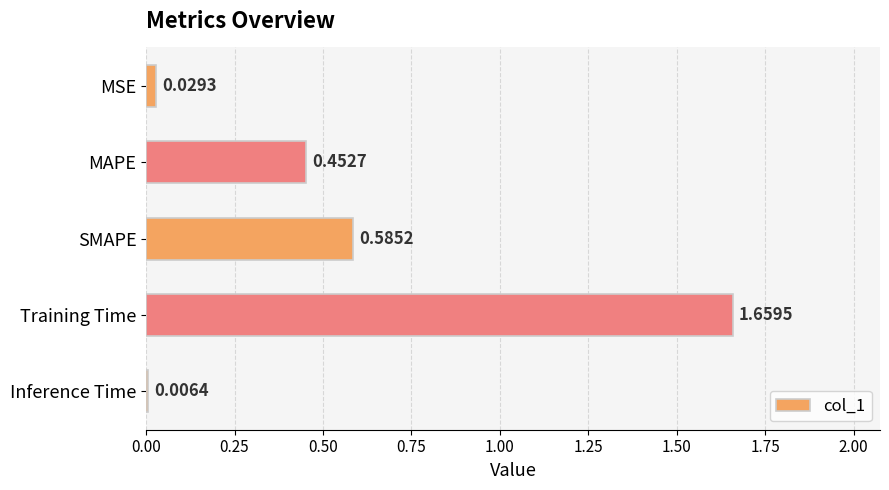

Which label corresponds to the smallest value in the chart?

Inference Time